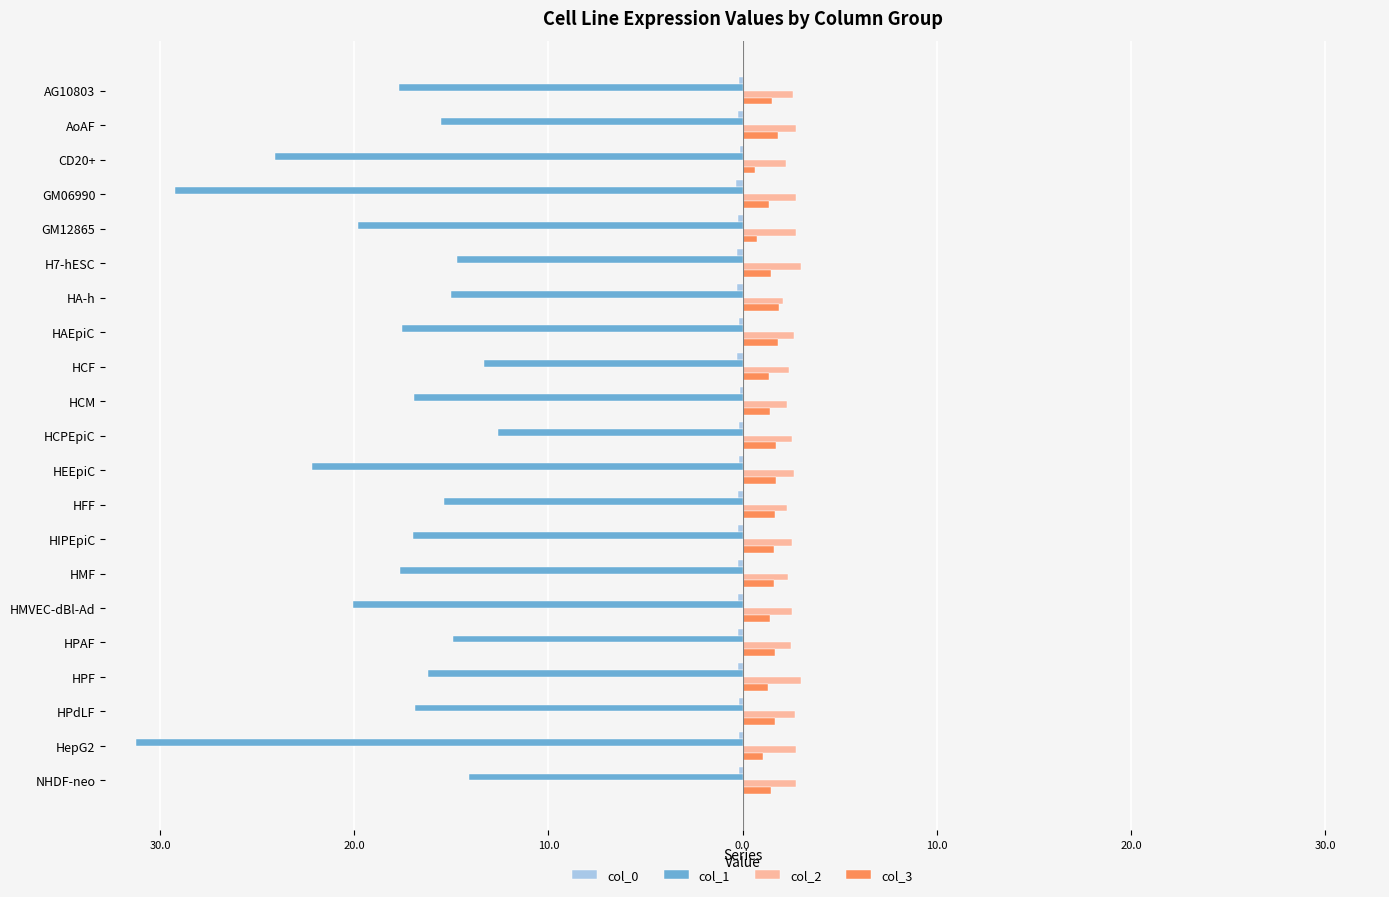

Does the chart contain stacked bars?

No